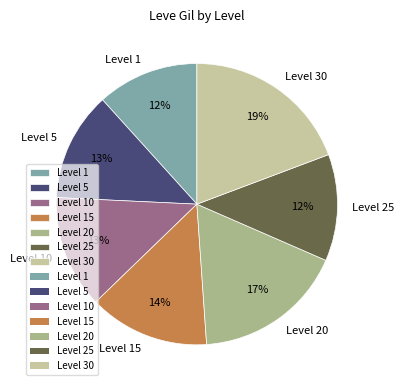

Count the number of slices in the pie.

7